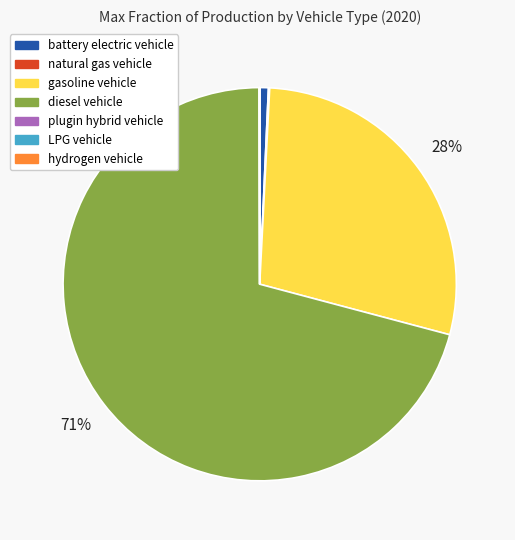

What percentage is the diesel vehicle slice, to the nearest percent?

71%